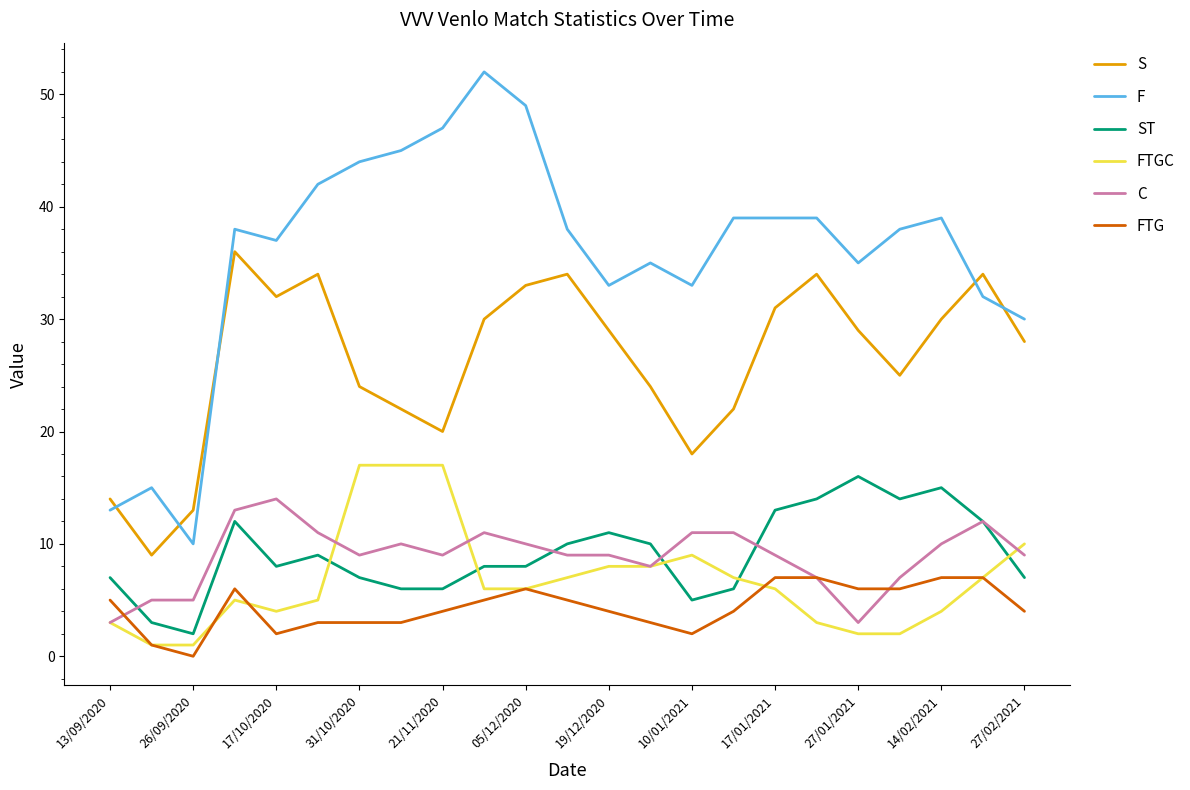

What is the minimum value for FTGC?

1